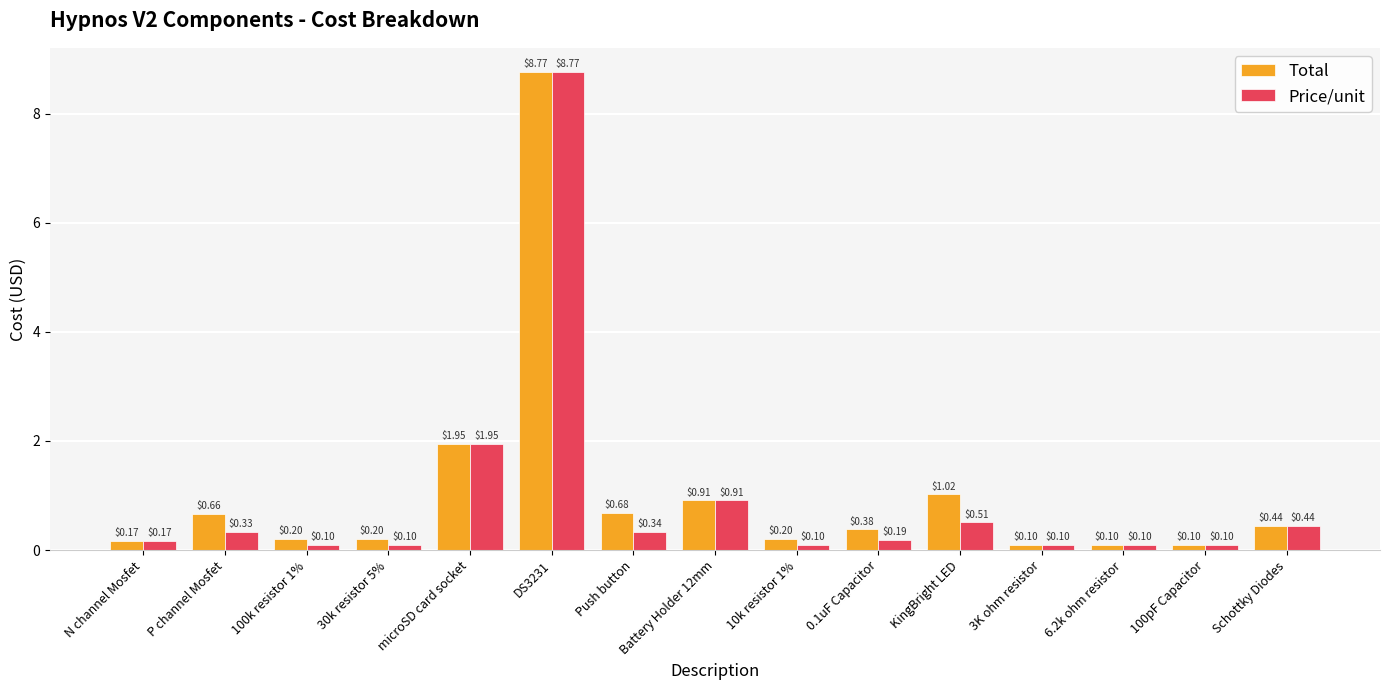

At 30k resistor 5%, list the series in order from largest to smallest.

Total, Price/unit